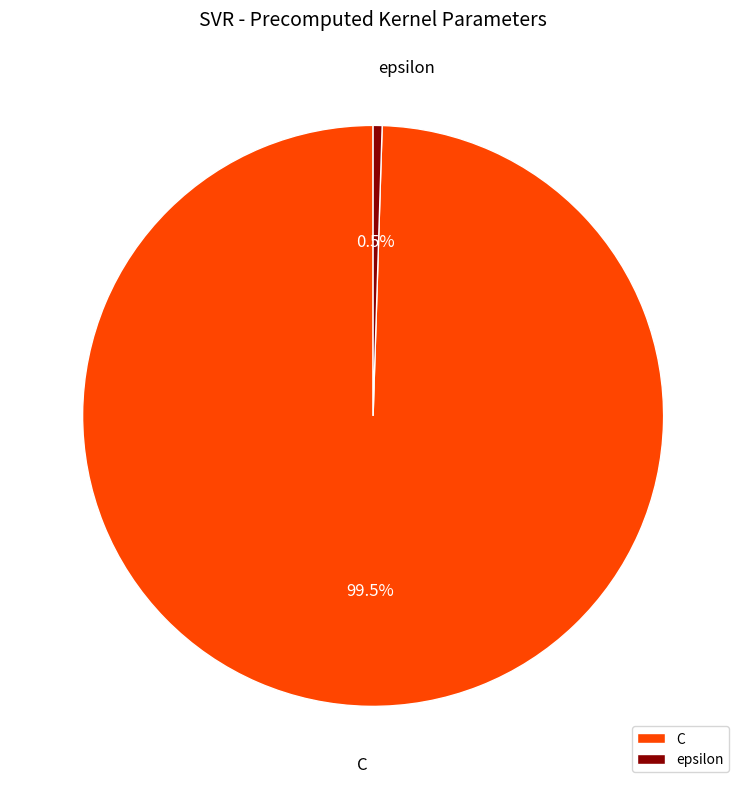

Is there a majority slice in this chart?

Yes